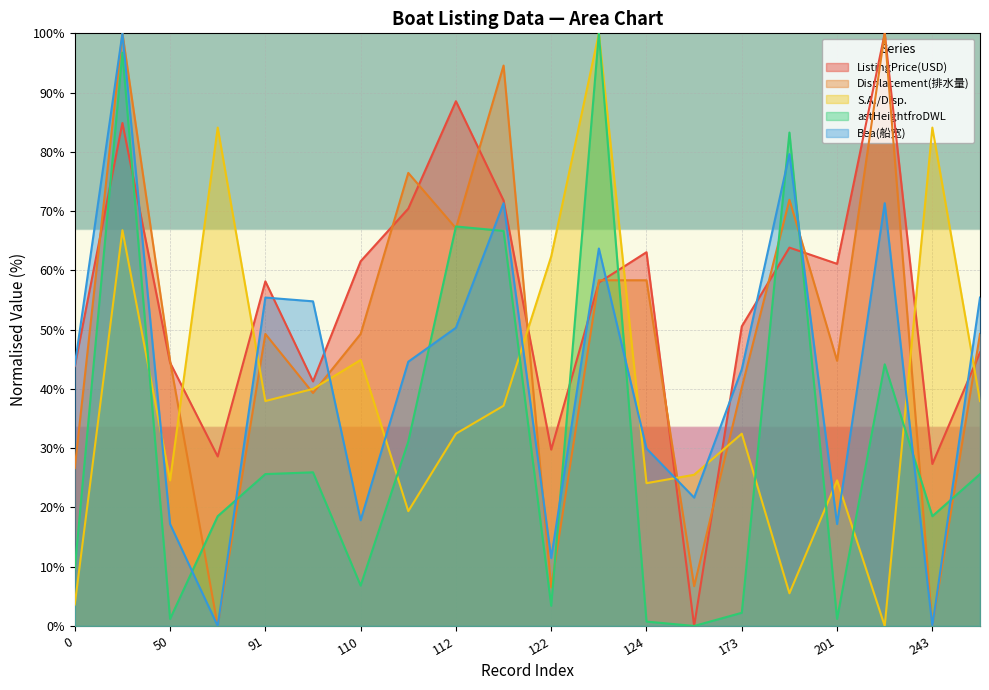

True or false: SA_Disp and ListingPrice(USD) cross at least once.

True